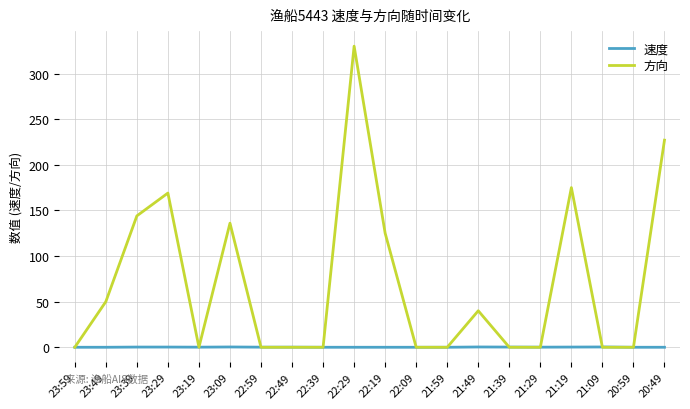

List the series in order of their overall mean, lowest first.

速度, 方向